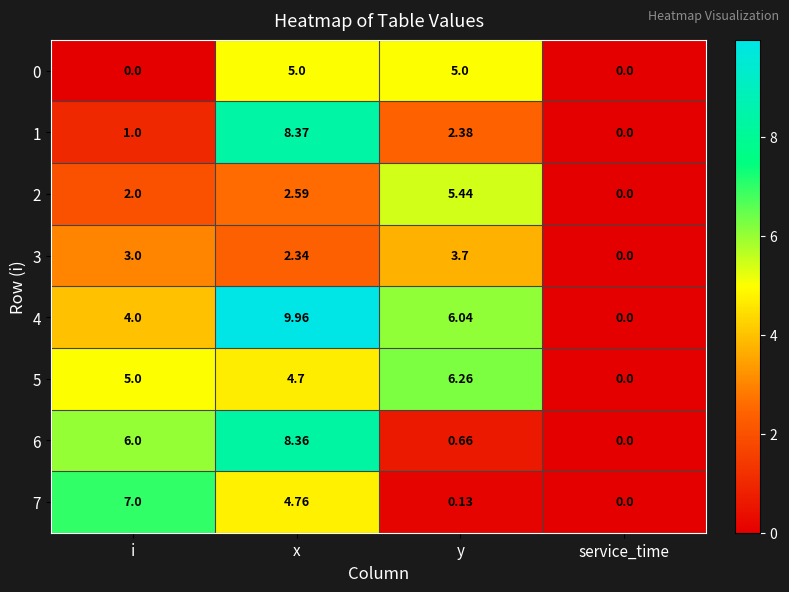

At which label does 6 reach its peak?

x